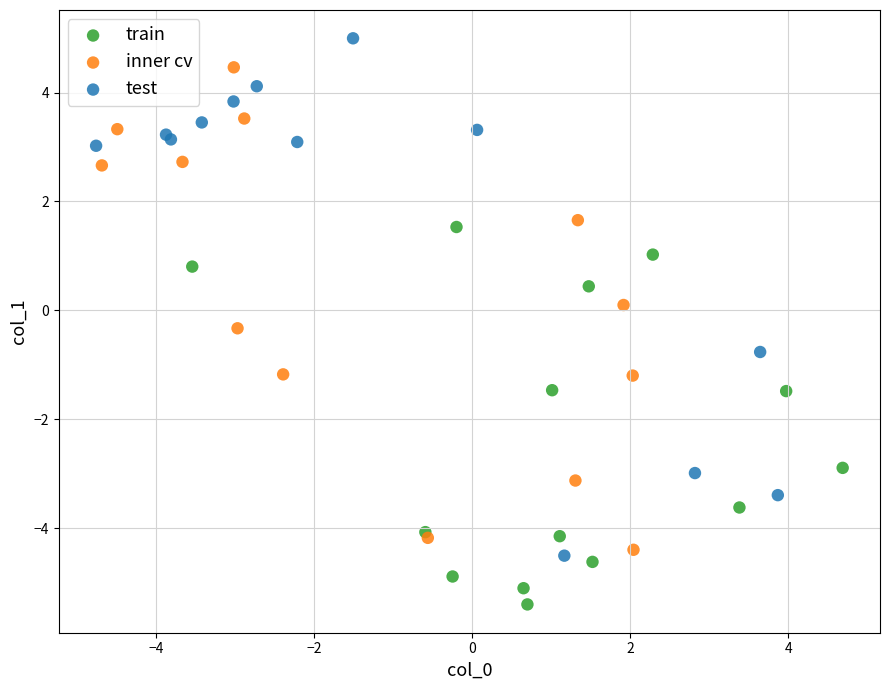

Which series contains the lowest Y value?

train